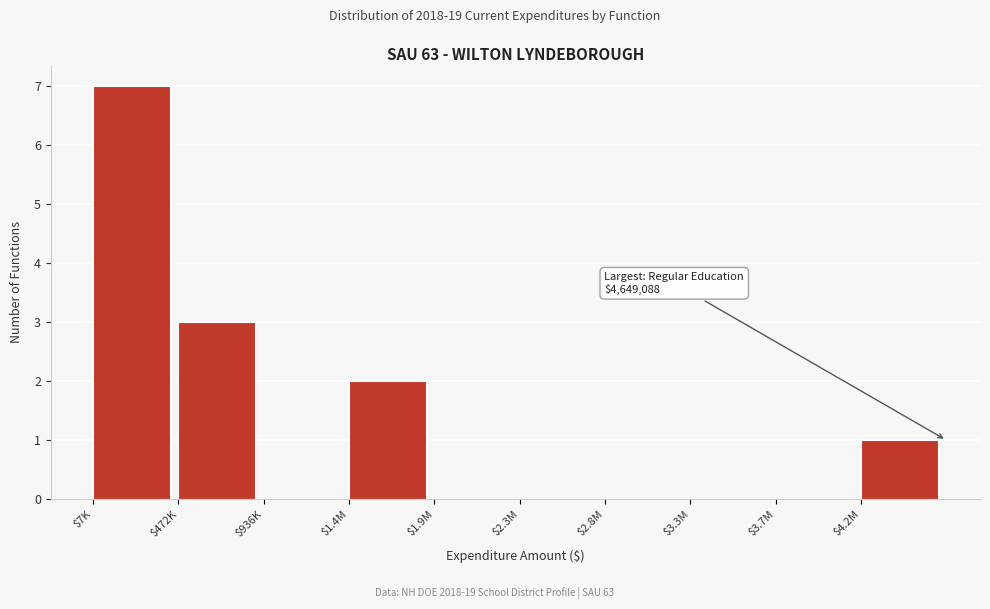

What is the maximum value shown in the chart?

7